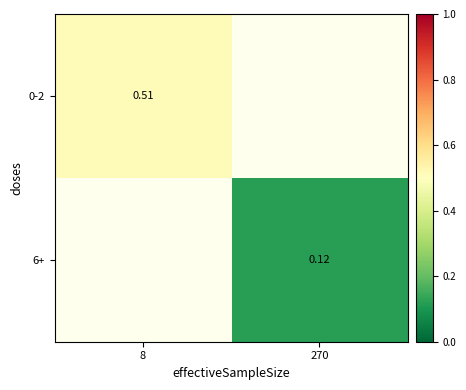

Between 270 and 8, which is larger?

8